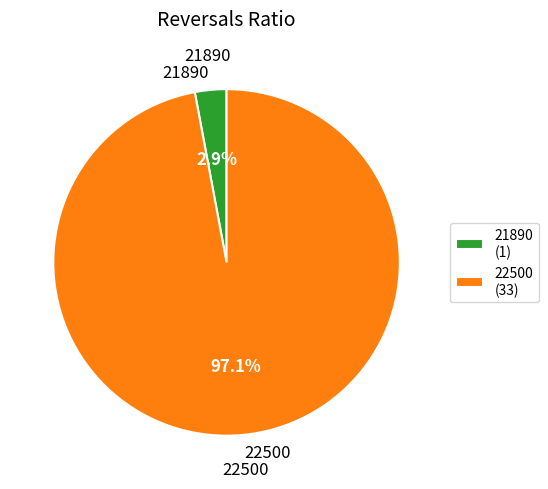

Between 22500 and 21890, which is larger?

22500